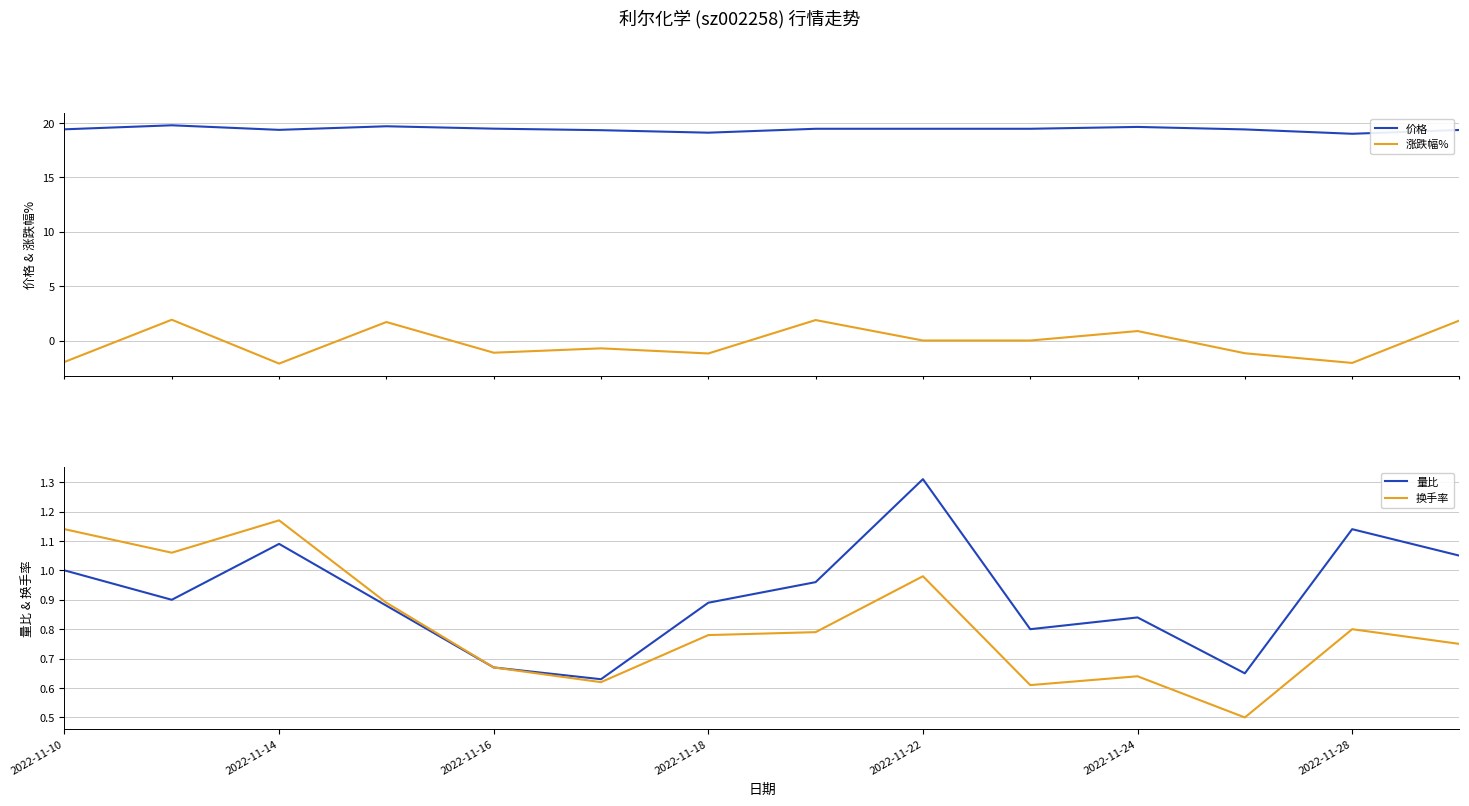

True or false: 价格 and 换手率 intersect in this chart.

False